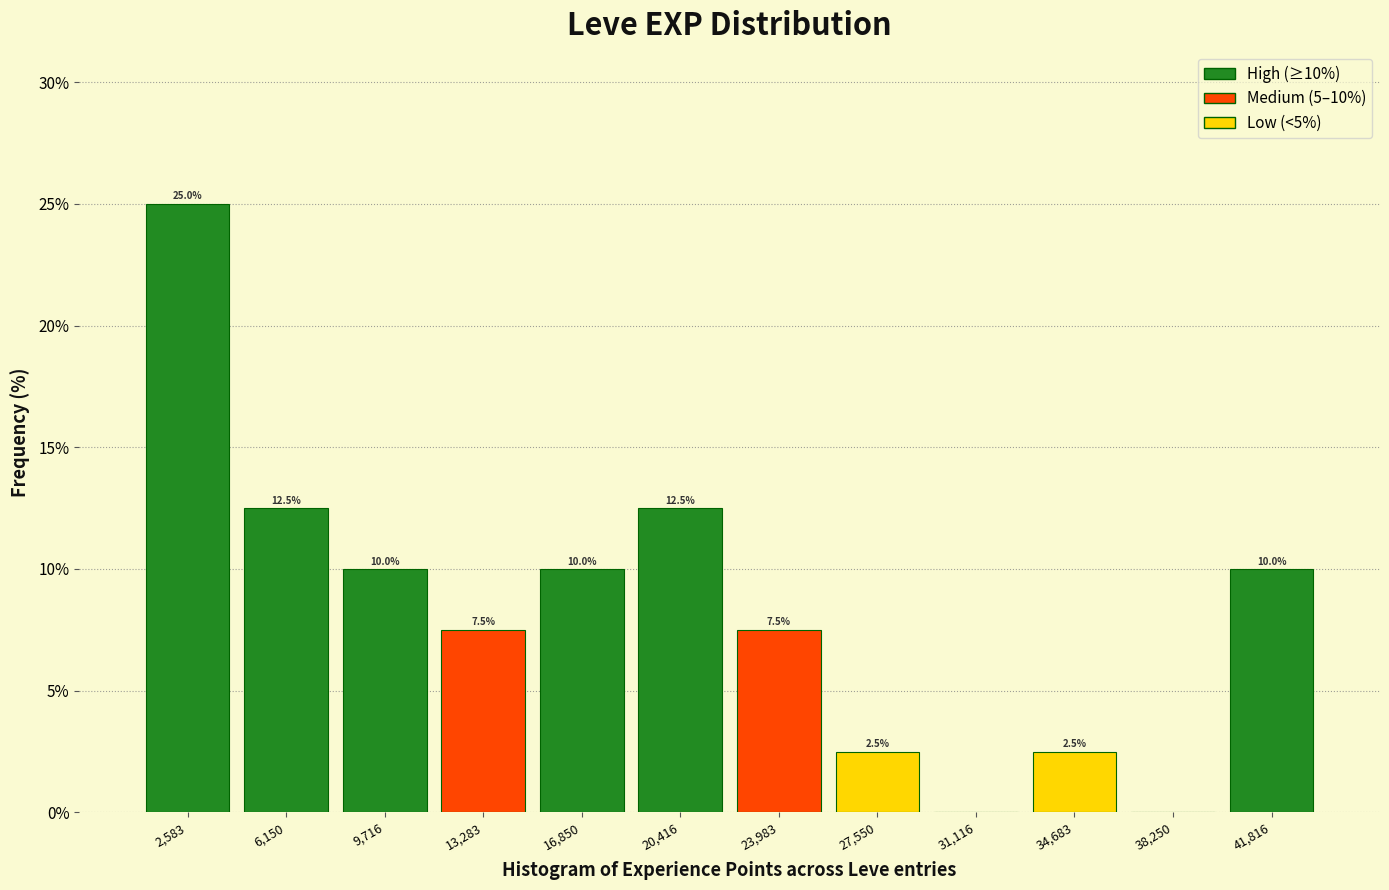

Over which range of the x-axis is the bar tallest?

1000 to 4500